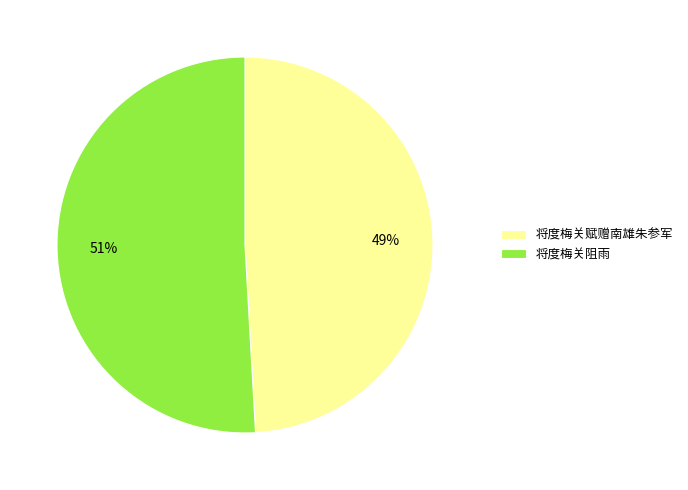

The 将度梅关阻雨 slice represents 51% of the pie. True or false?

True